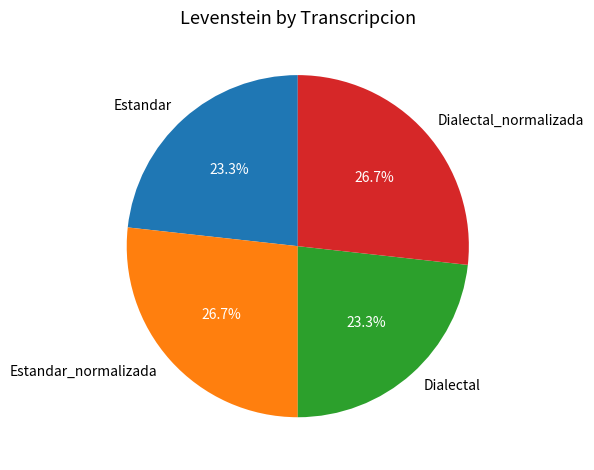

How many slices are in this pie chart?

4